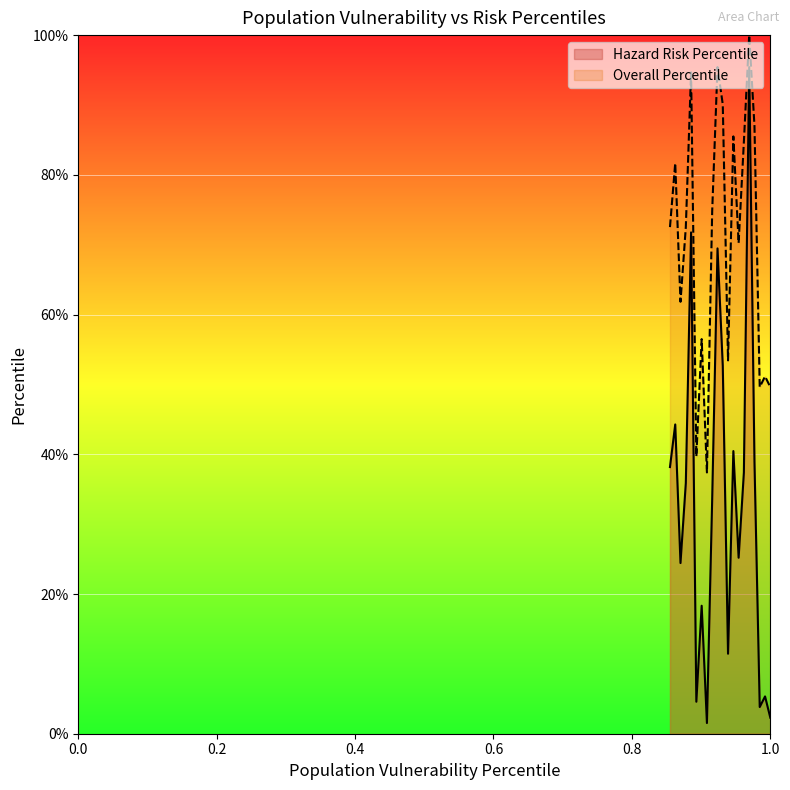

What is the value of the Overall Percentile point at the 20th from the left?

0.7